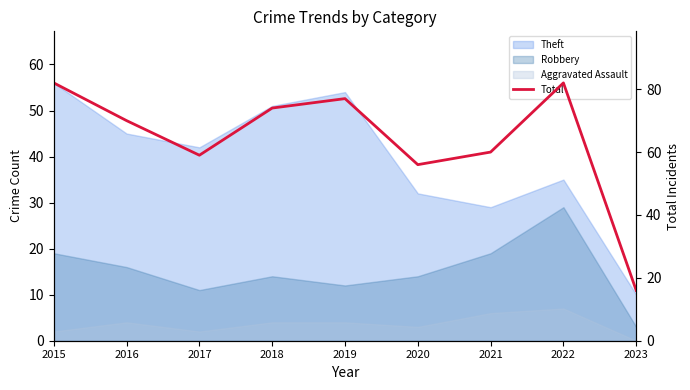

Which category has the highest value across all series?

2015